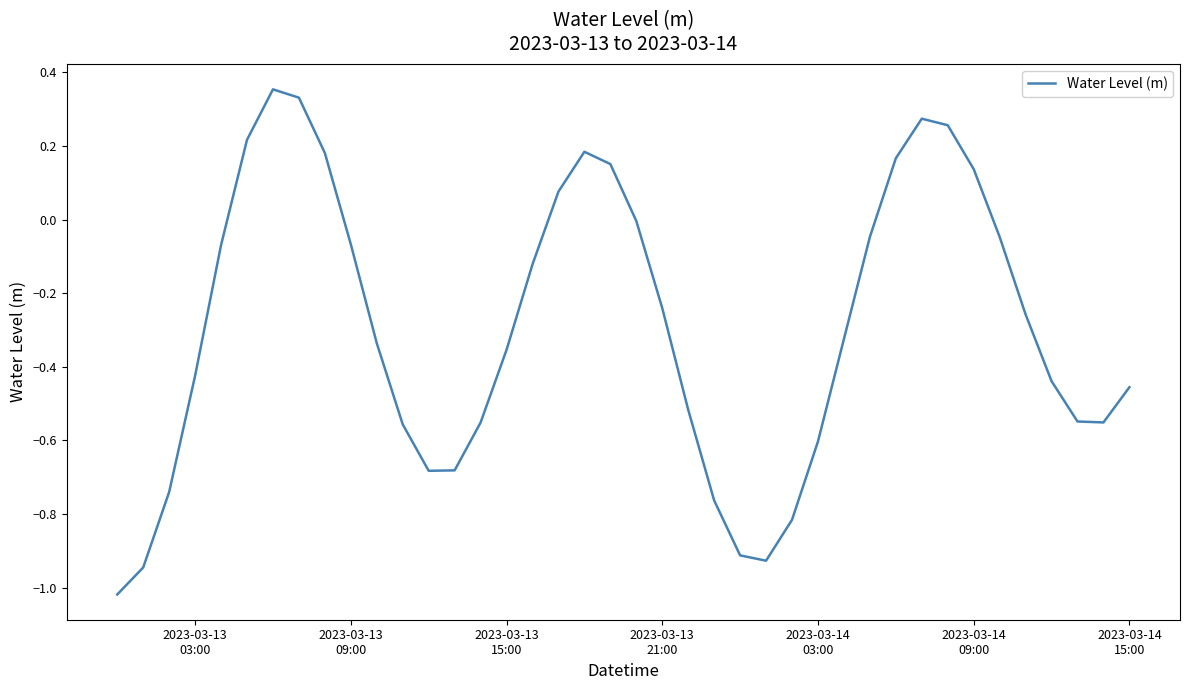

What is the difference between the maximum and minimum values?

1.4